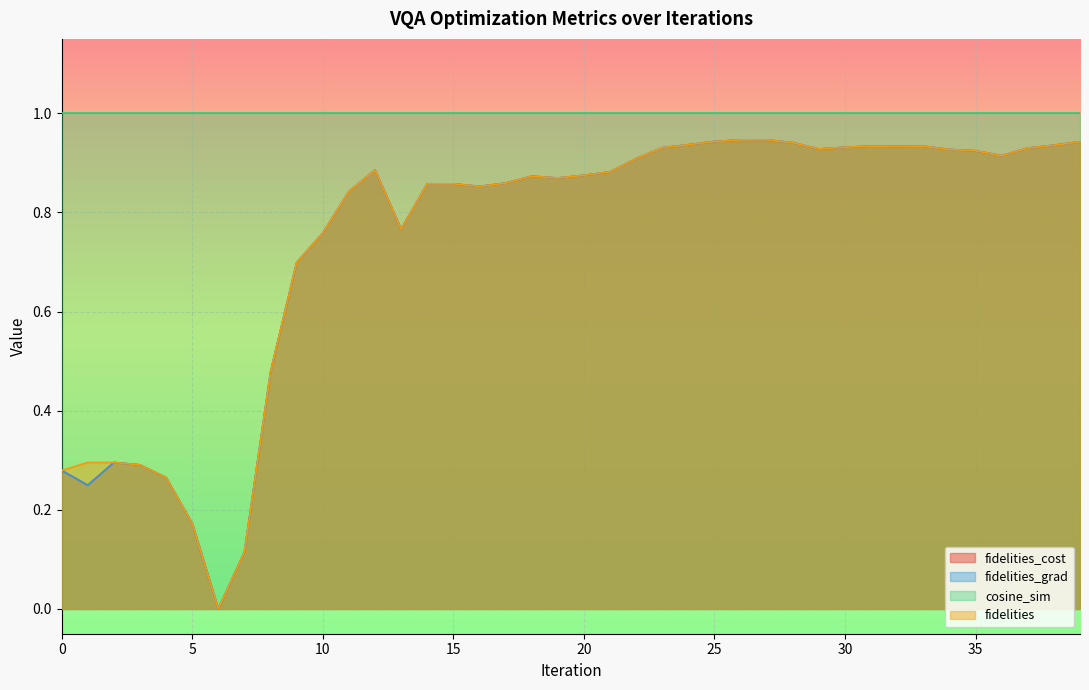

How many lines are shown in the chart?

4